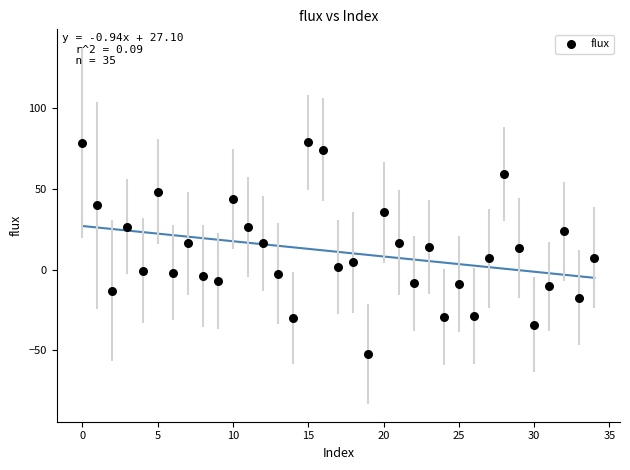

What is the range of Y values (max minus min)?

131.2